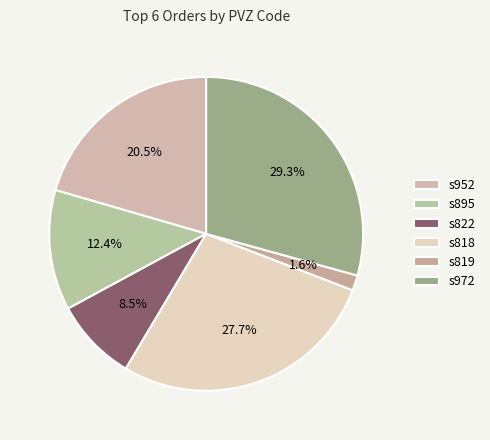

What percentage do s819 and s818 together represent?

29.3%